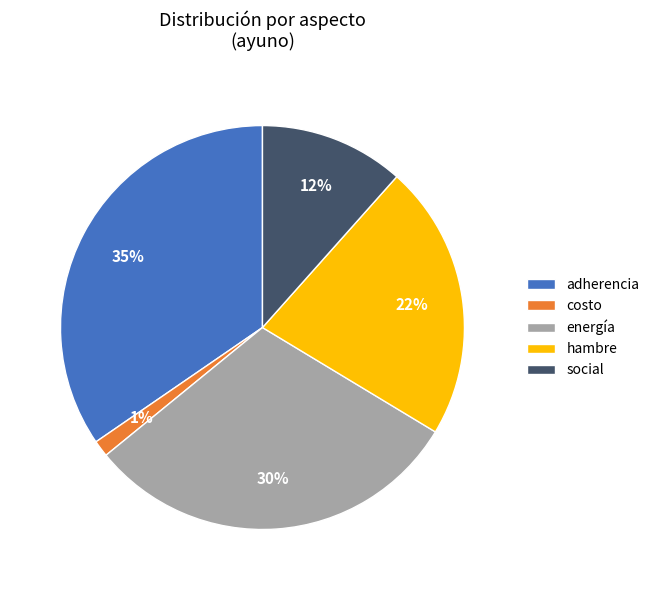

Approximately how many times larger is the value at hambre compared to adherencia?

0.6